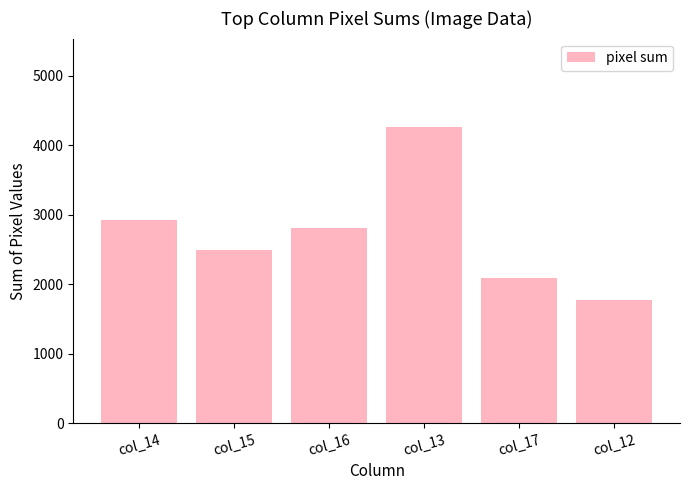

Does the chart contain stacked bars?

No